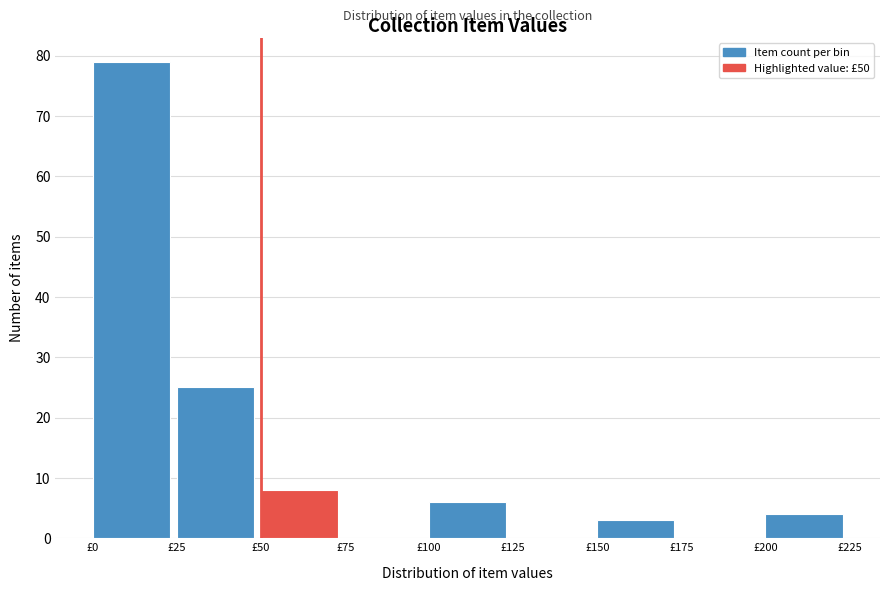

Reading left to right, list every bar in this chart as the range it spans on the x-axis followed by its height. The values are not printed on the chart, so give them approximately, as read against the axis.

0 to 25: 79
25 to 50: 25
50 to 75: 8
75 to 100: 0
100 to 125: 6
125 to 150: 0
150 to 175: 3
175 to 200: 0
200 to 225: 4